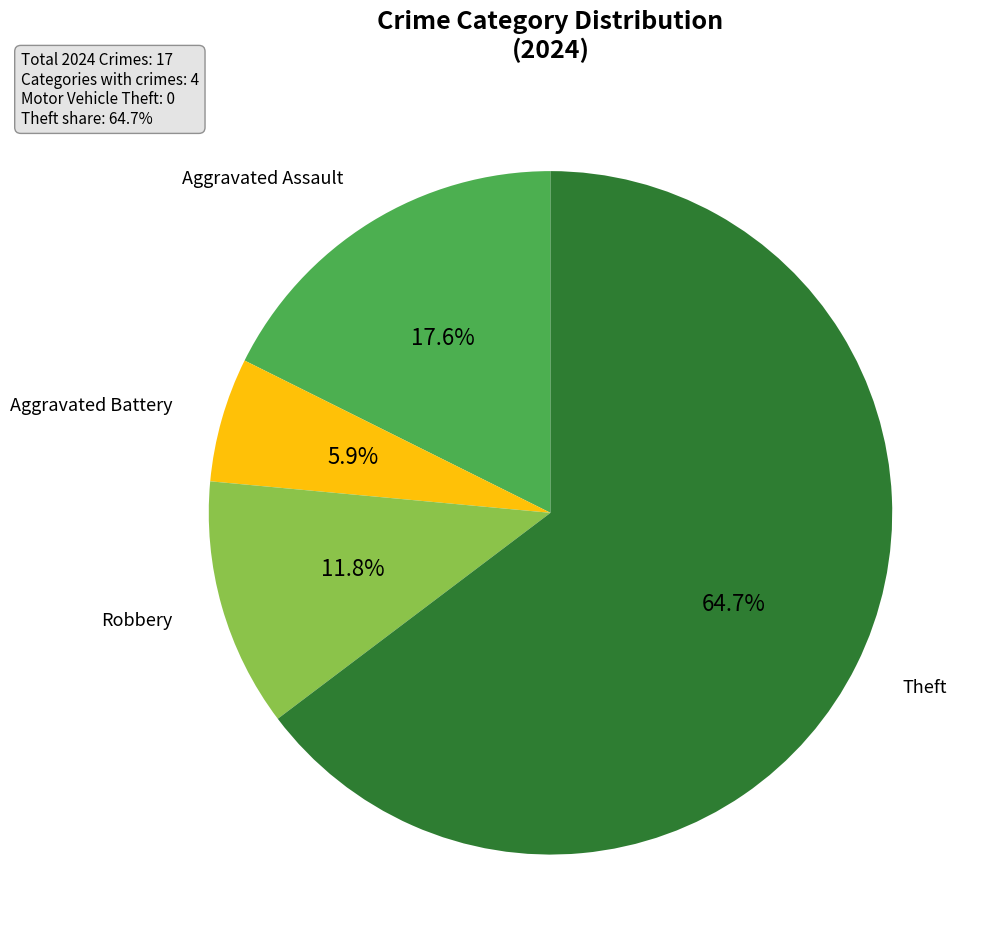

Is there any slice that represents more than half of the pie?

Yes